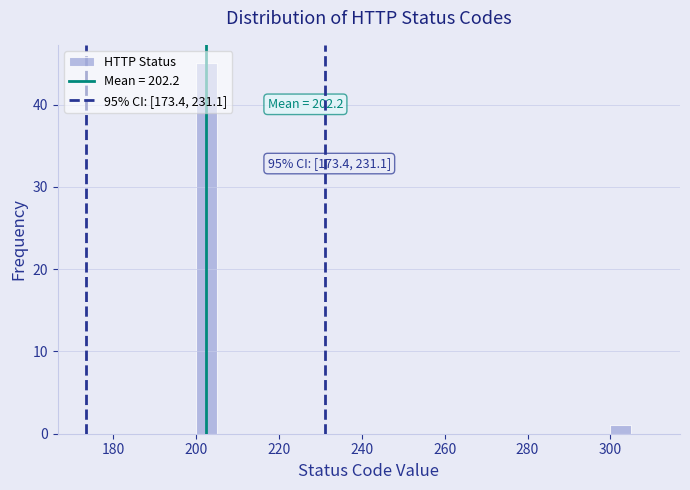

Read against the x-axis, roughly where is the centre of the tallest bar?

202